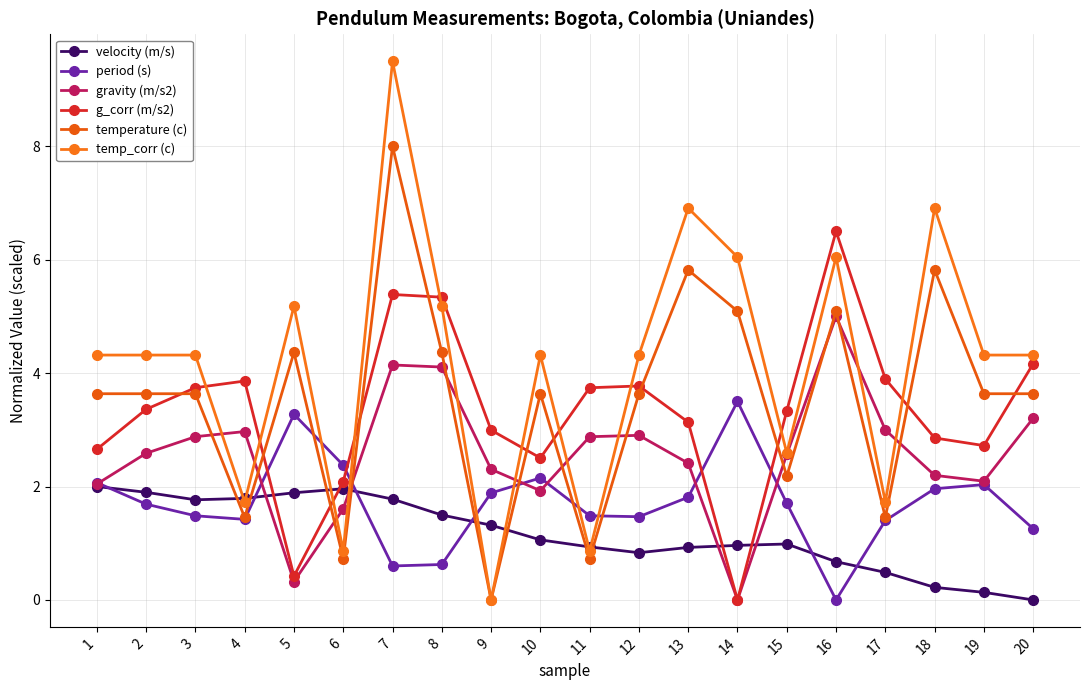

Is the value of temp_corr (c) at 8 greater than the value of g_corr (m/s2) at 14?

Yes